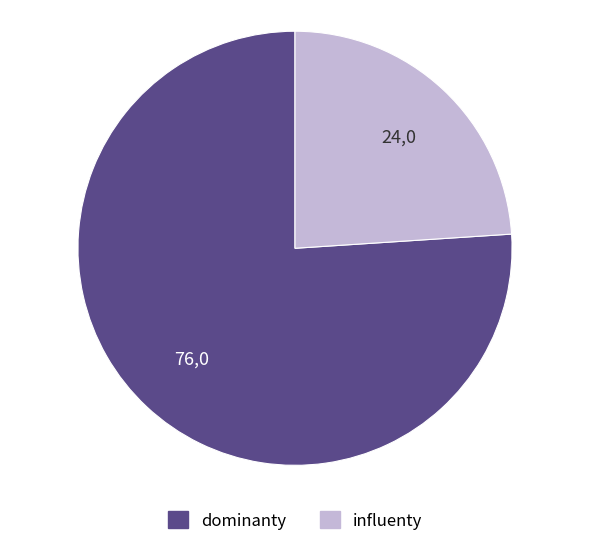

Do influenty and dominanty together represent more than half of the pie?

Yes